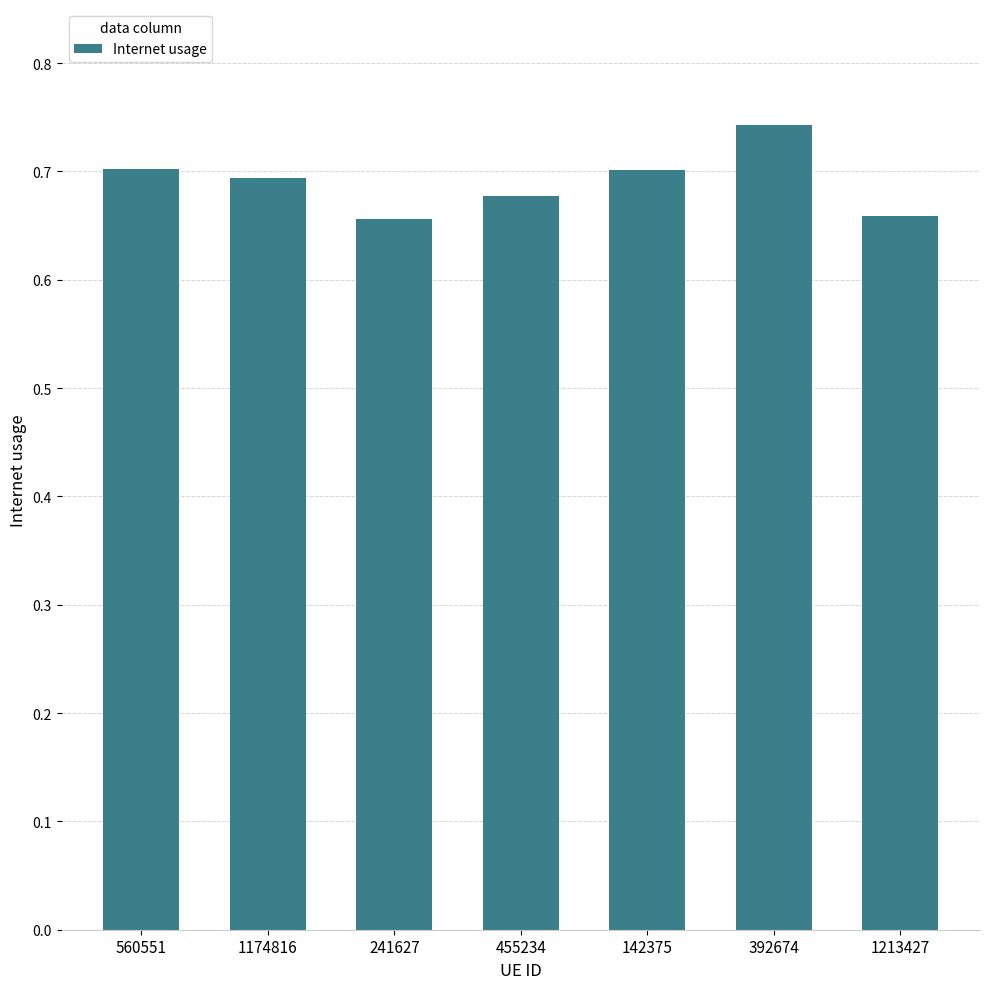

Which label corresponds to the largest value in the chart?

392674